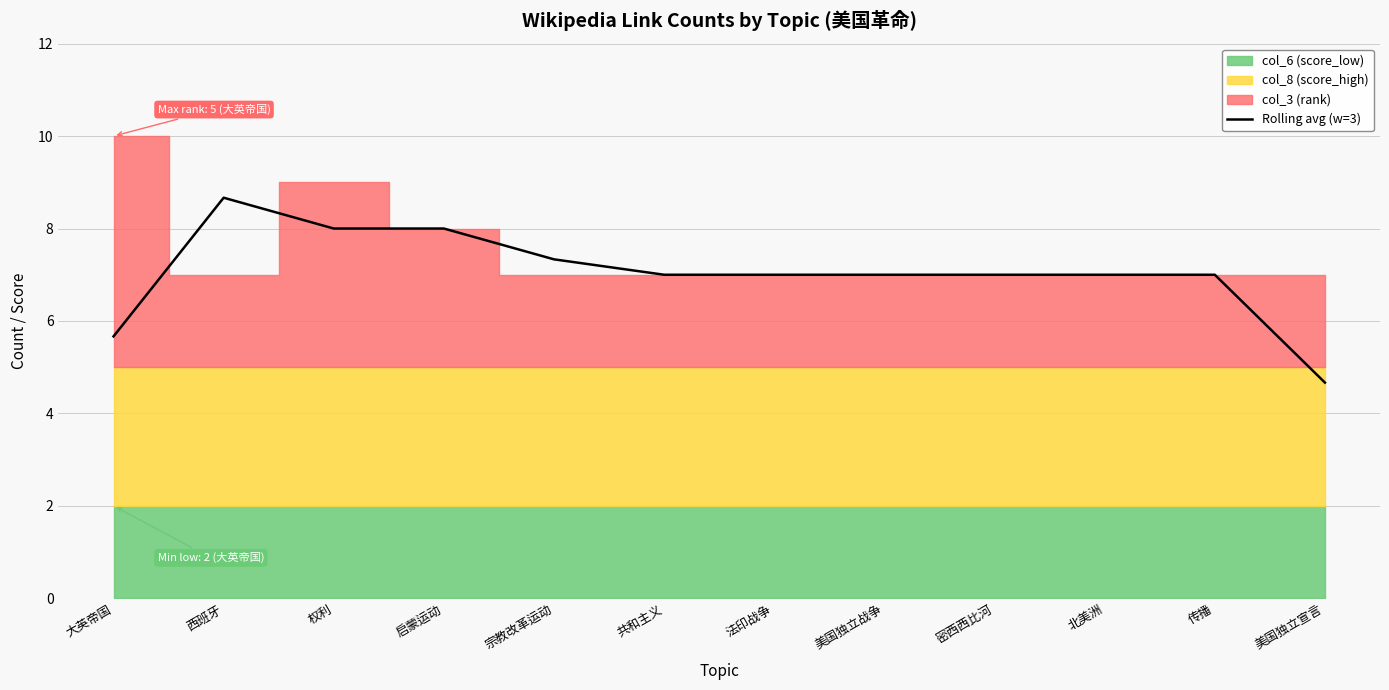

What position from the left is 法印战争?

7